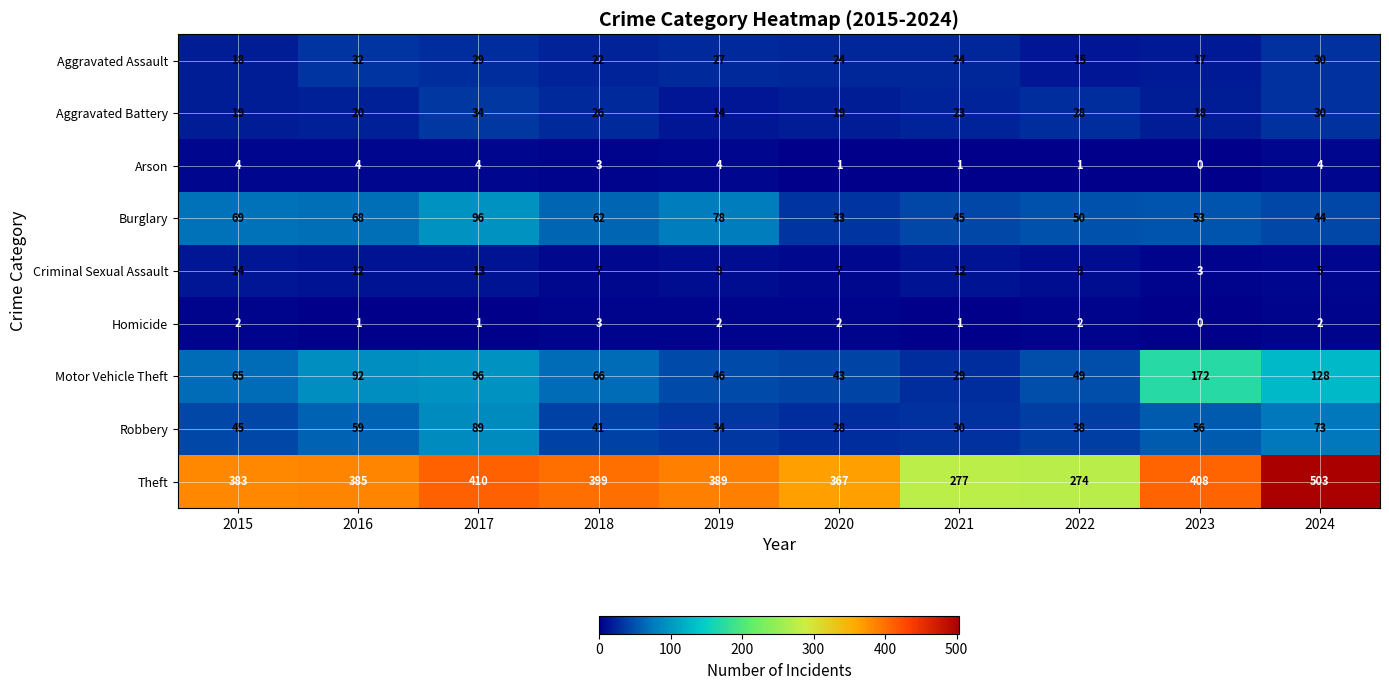

What is the spread (max minus min) of values at 2023?

408